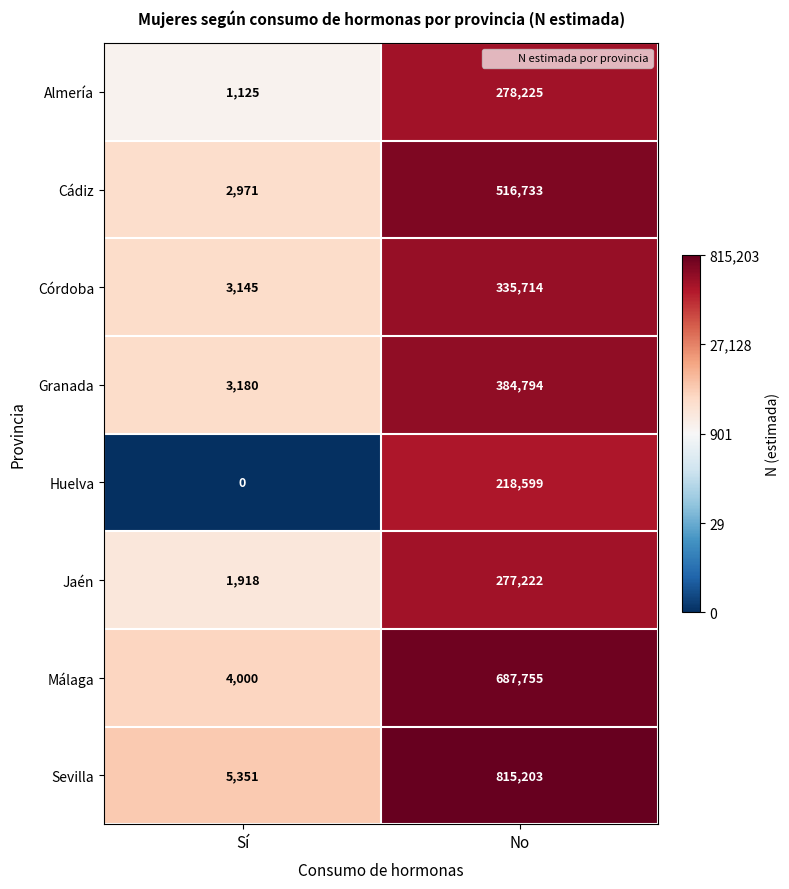

The value of Huelva at Sí is 0. True or false?

True